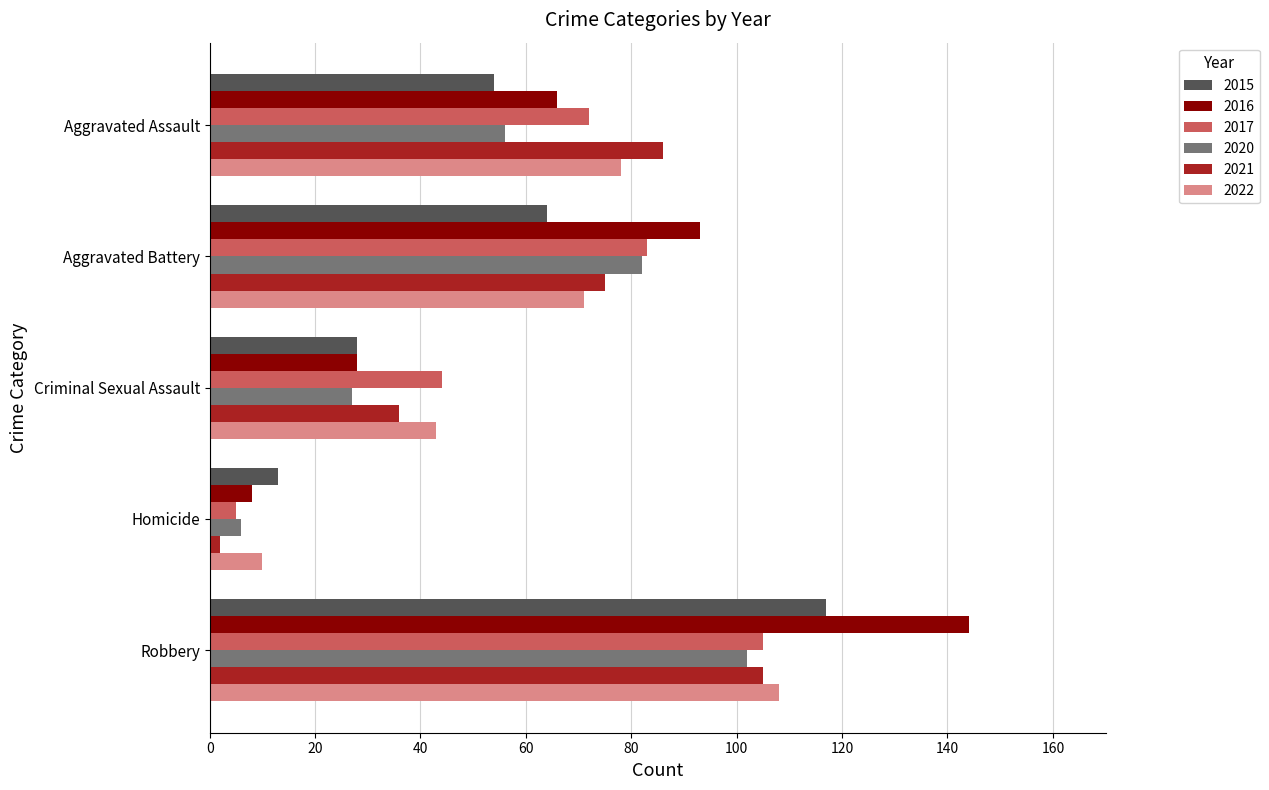

Which label corresponds to the largest value in the chart?

Robbery